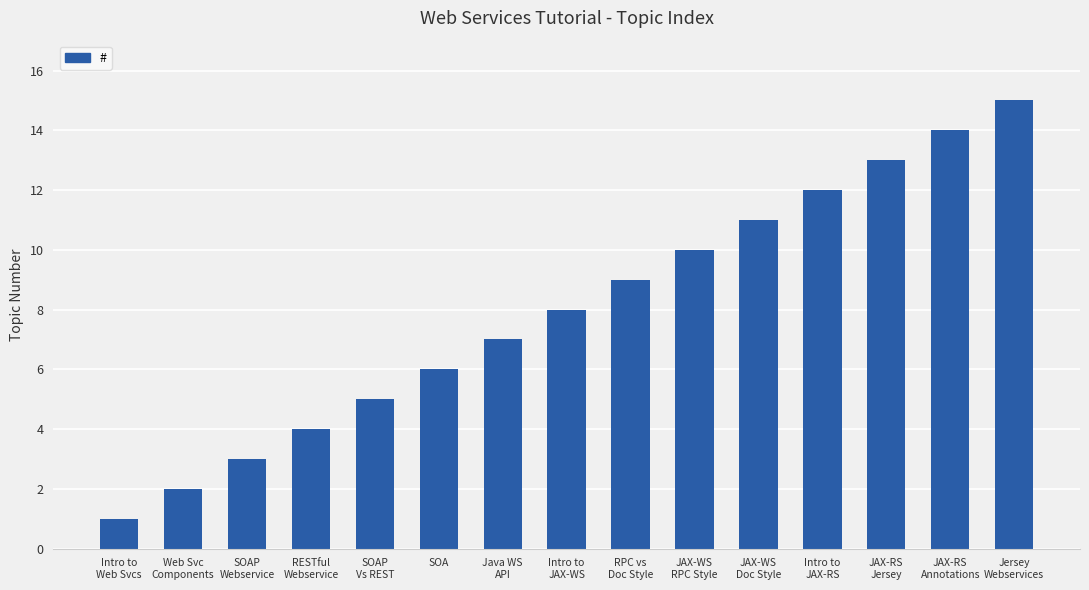

What is the change in value from RESTful
Webservice to Jersey
Webservices?

+11